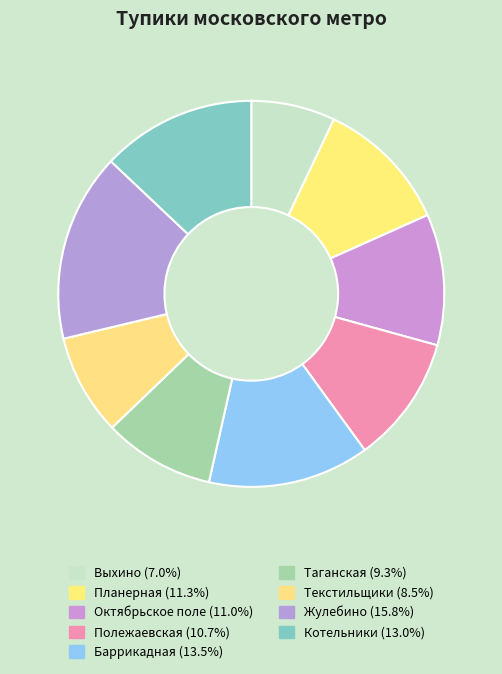

Count the number of slices in the pie.

9